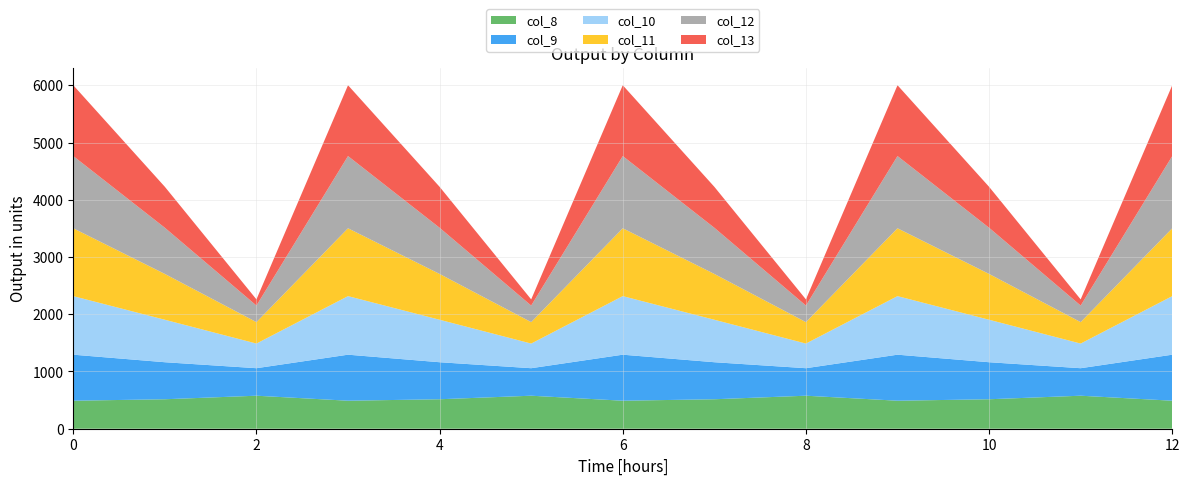

Reading right to left, transcribe all the data shown in this chart.

col_8: 489.3	576.6	514.8	489.3	576.6	514.8	489.3	576.6	514.8	489.3	576.6	514.8	489.3
col_9: 804.0	480.7	646.9	804.0	480.7	646.9	804.0	480.7	646.9	804.0	480.7	646.9	804.0
col_10: 1023.2	430.5	742.1	1023.2	430.5	742.1	1023.2	430.5	742.1	1023.2	430.5	742.1	1023.2
col_11: 1185.2	374.4	800.2	1185.2	374.4	800.2	1185.2	374.4	800.2	1185.2	374.4	800.2	1185.2
col_12: 1261.6	289.5	806.9	1261.6	289.5	806.9	1261.6	289.5	806.9	1261.6	289.5	806.9	1261.6
col_13: 1237.4	107.8	715.3	1237.4	107.8	715.3	1237.4	107.8	715.3	1237.4	107.8	715.3	1237.4